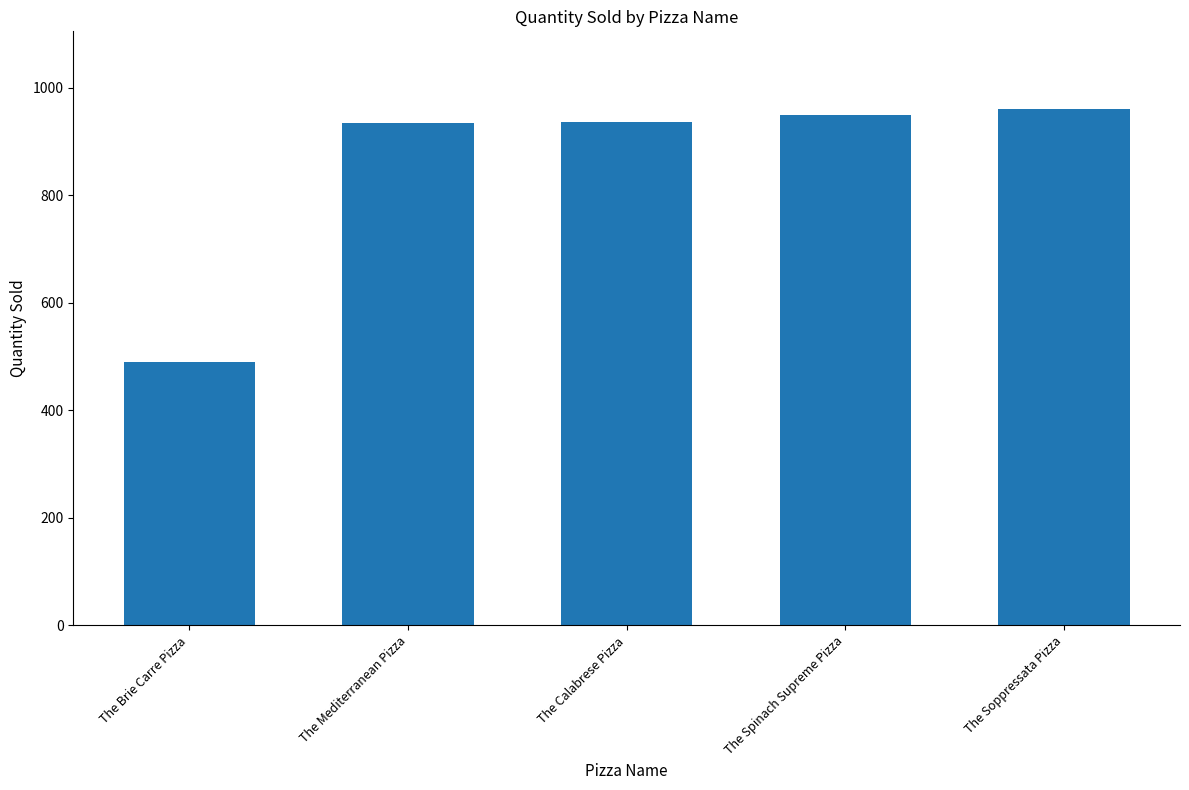

Where is the data nearest to the value 725?

The Mediterranean Pizza